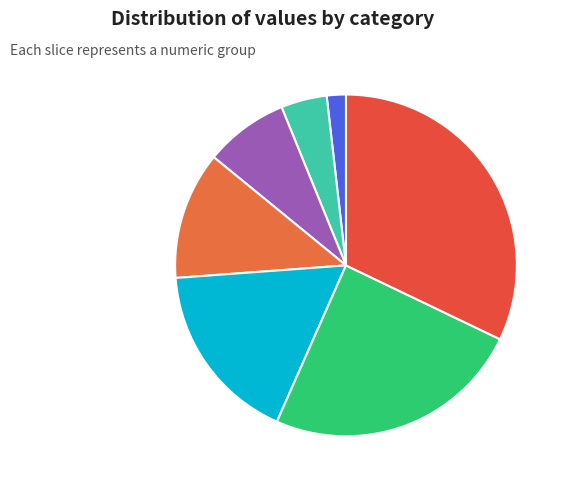

Between 8000 and 24000, which is larger?

24000